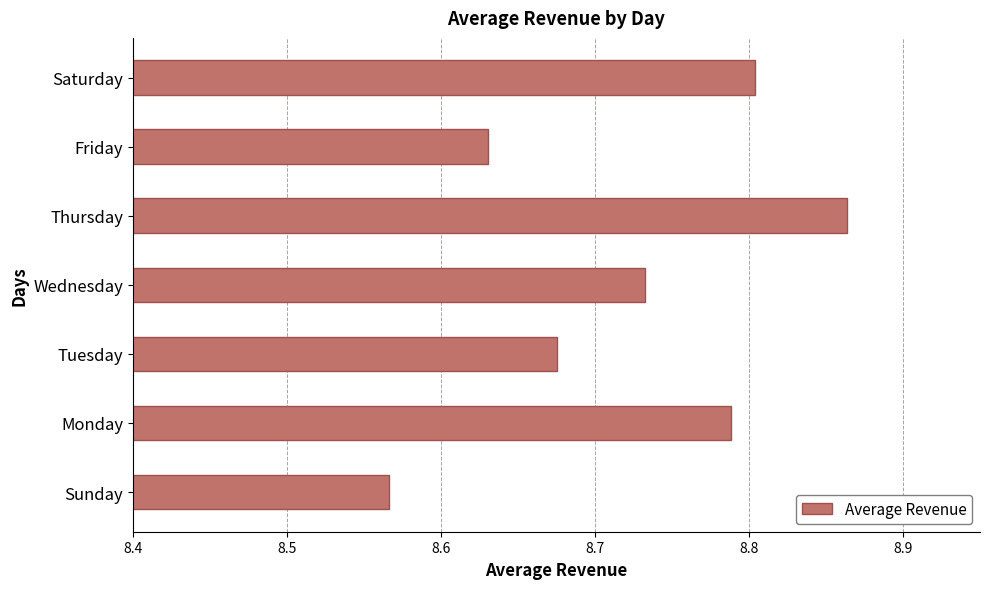

Which has a higher value, Sunday or Saturday?

Saturday